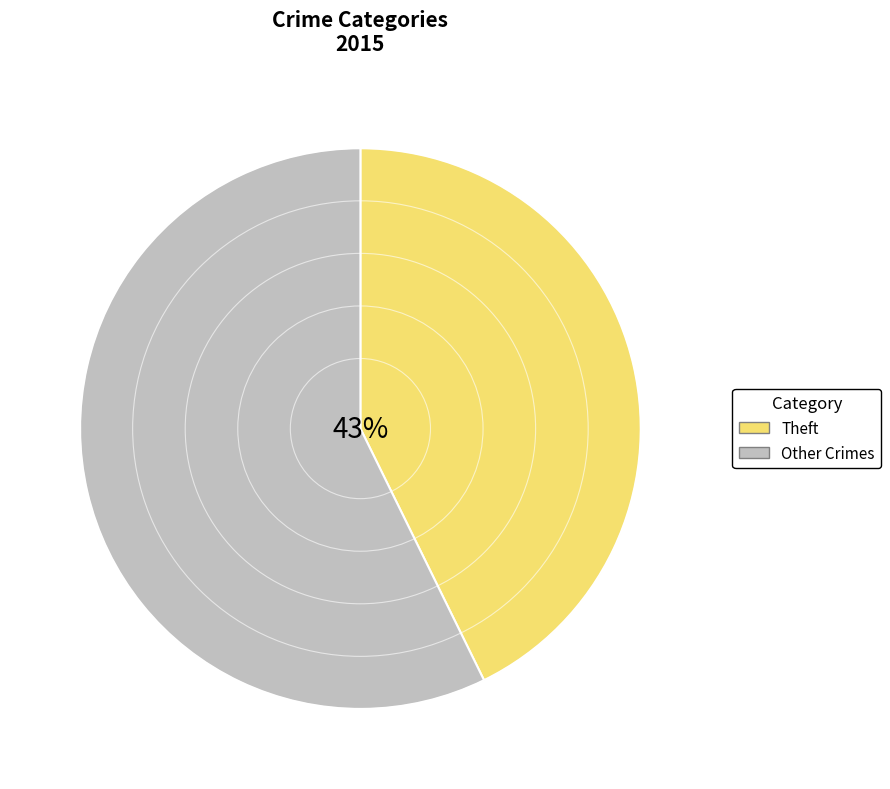

Is it true that Other Crimes is 57% of the pie?

True